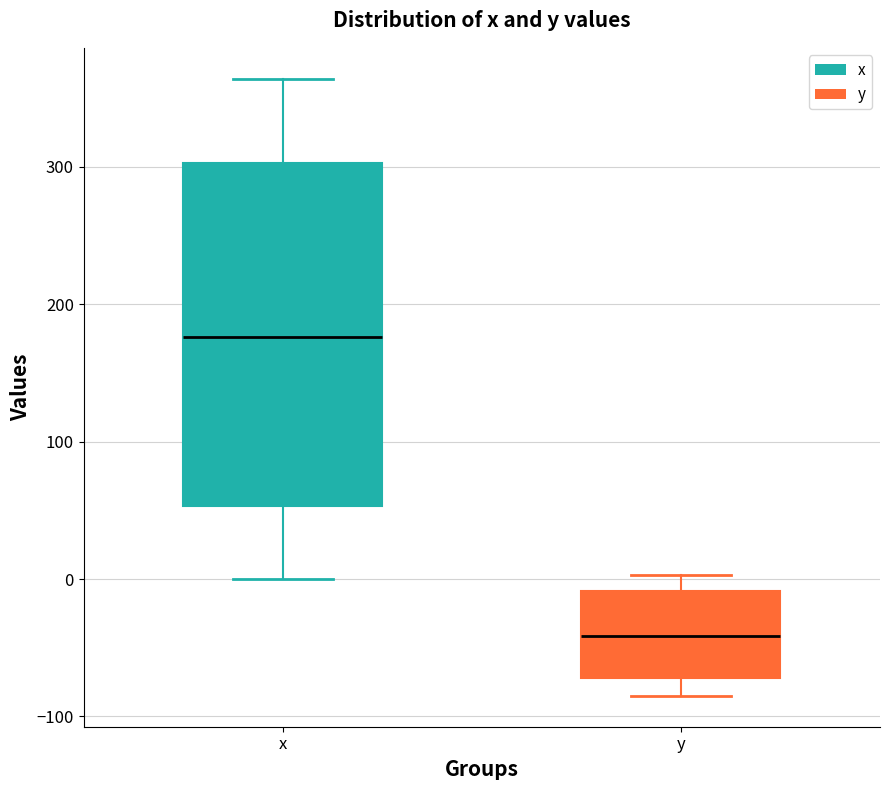

Reading left to right, read every box against the y-axis: the position of its median line, the range the box covers, and the ends of its whiskers. The values are not printed on the chart, so give them approximately, as read against the axis.

x: median 180, box 50 to 300, whiskers 0 to 360
y: median -40, box -70 to -10, whiskers -80 to 0